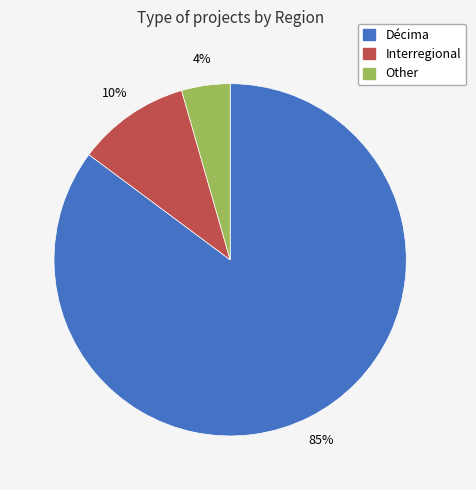

Is it true that Décima is 94% of the pie?

False